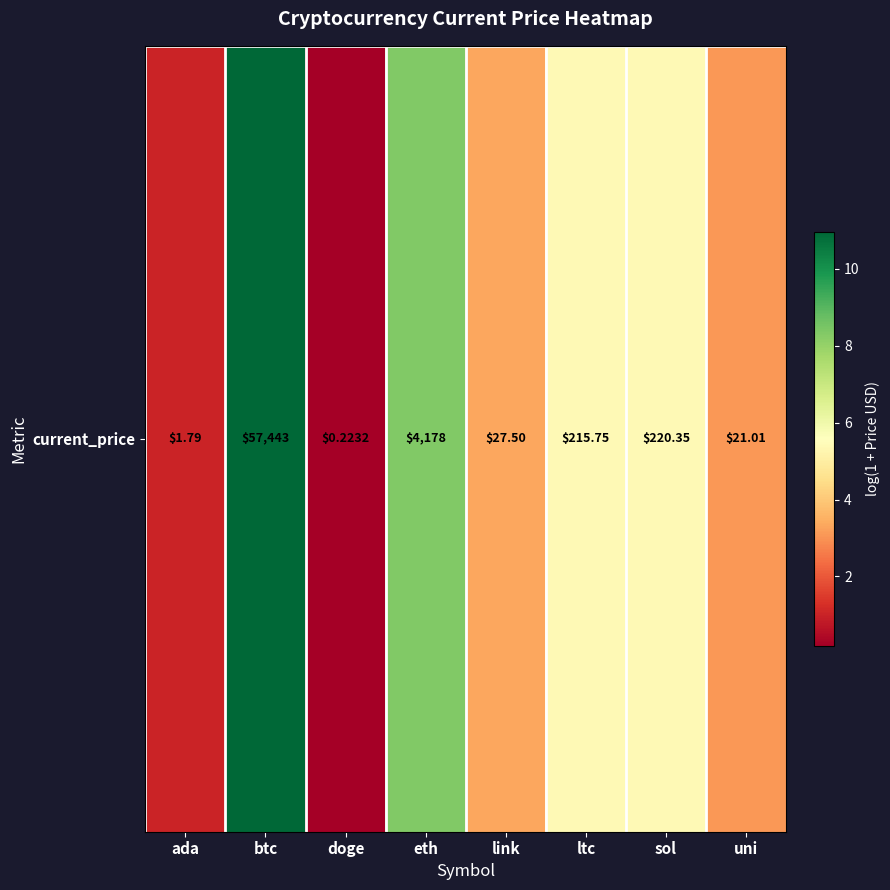

Reading left to right, list all the values displayed in this chart.

ada=1.0	btc=11.0	doge=0.2	eth=8.3	link=3.3	ltc=5.4	sol=5.4	uni=3.1